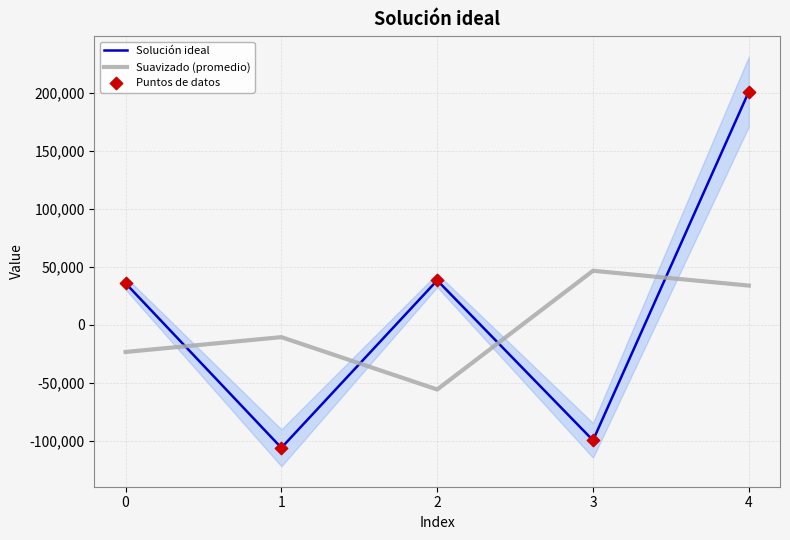

At which category is the sum across all series the highest?

4